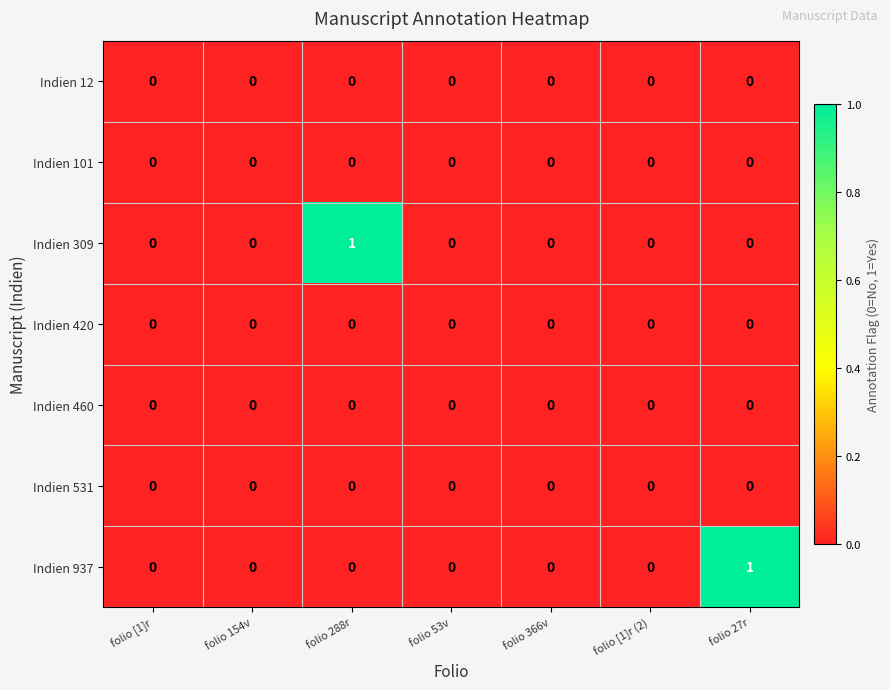

Which category has the highest value in the Indien 937 series?

folio 27r